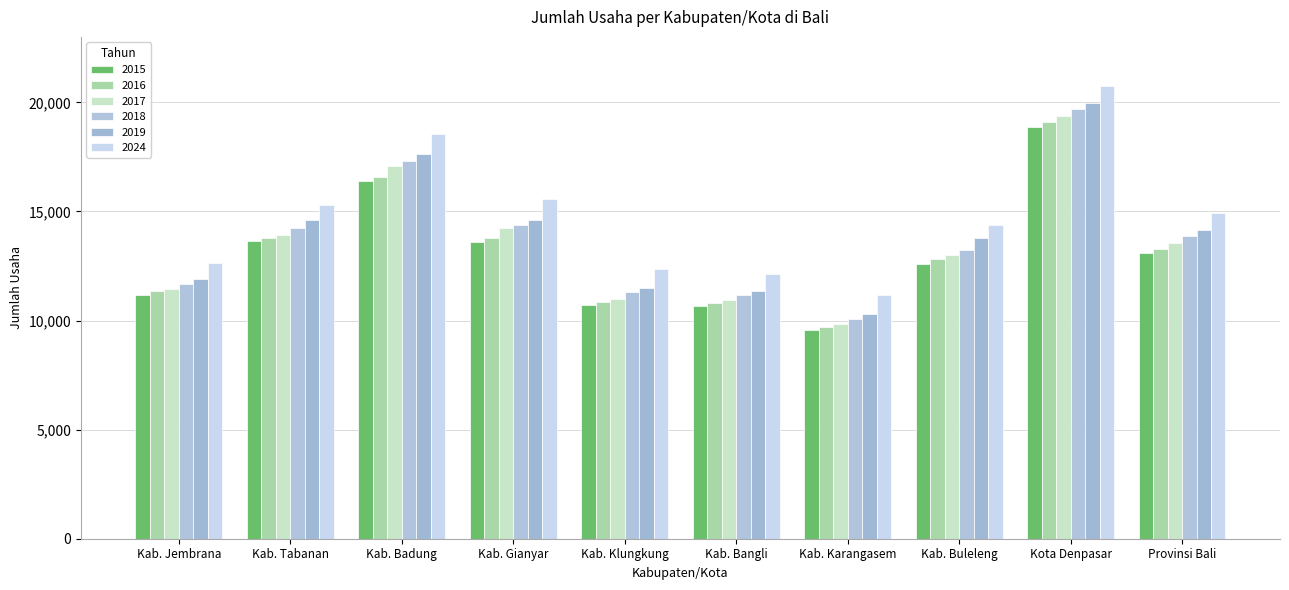

The value of 2016 at Kab. Tabanan is 19360. True or false?

False